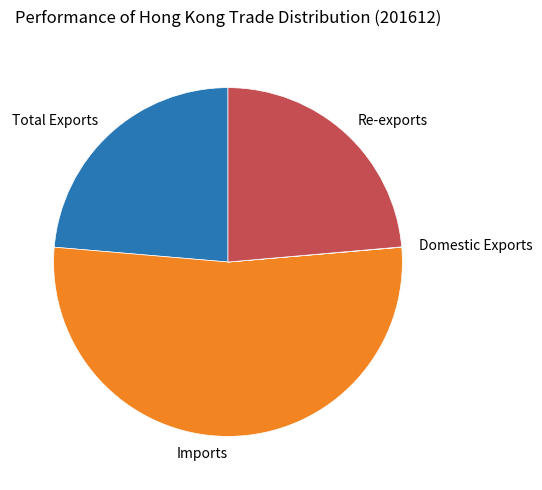

Which category has the biggest portion of the pie?

Imports